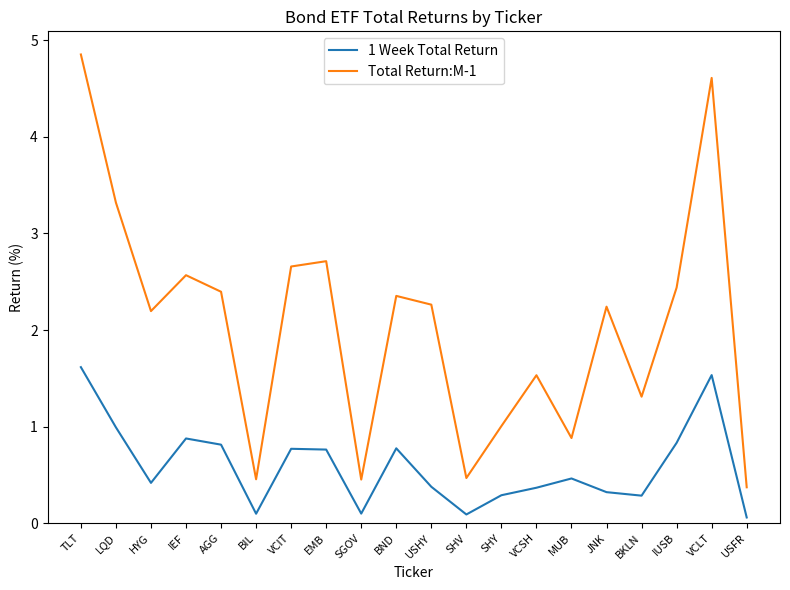

What is the average value of the Total Return:M-1 series?

2.1